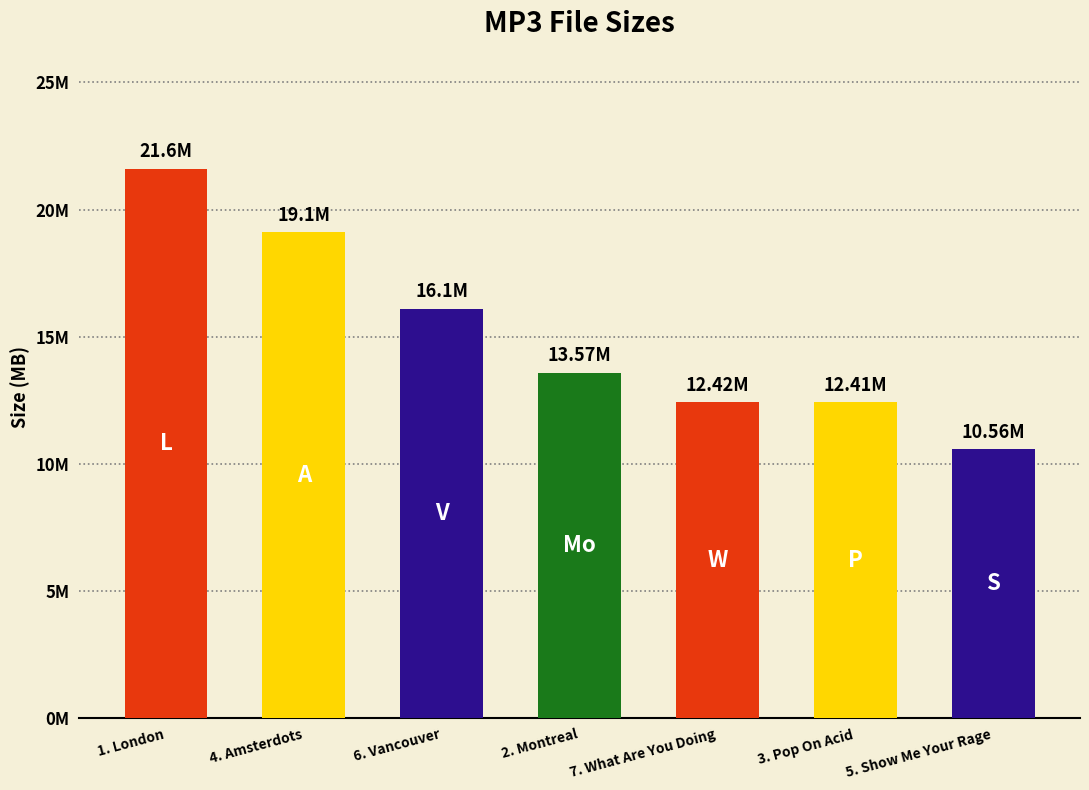

Reading right to left, transcribe all the data shown in this chart.

10.6	12.4	12.4	13.6	16.1	19.1	21.6